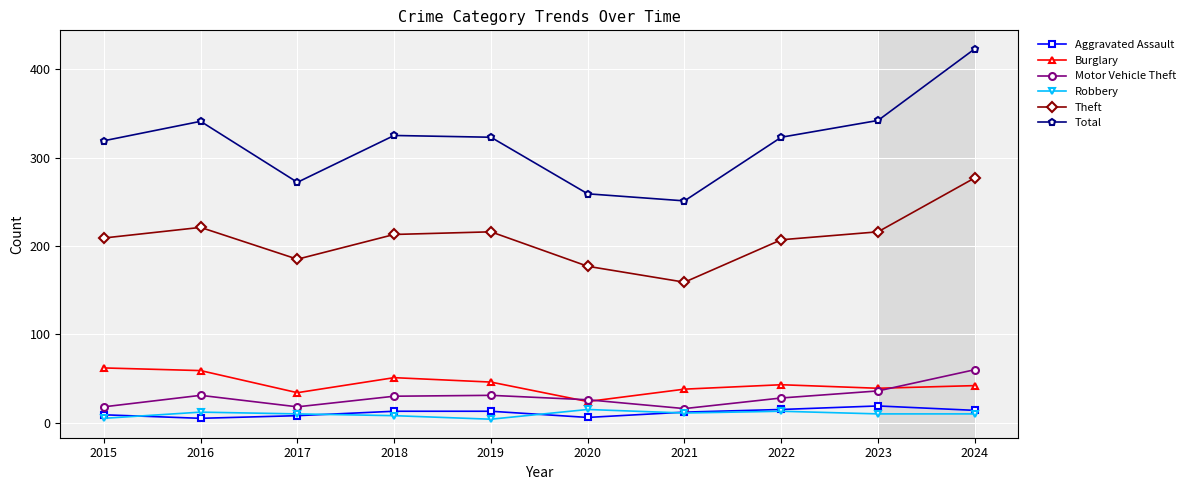

True or false: Burglary and Robbery intersect in this chart.

False